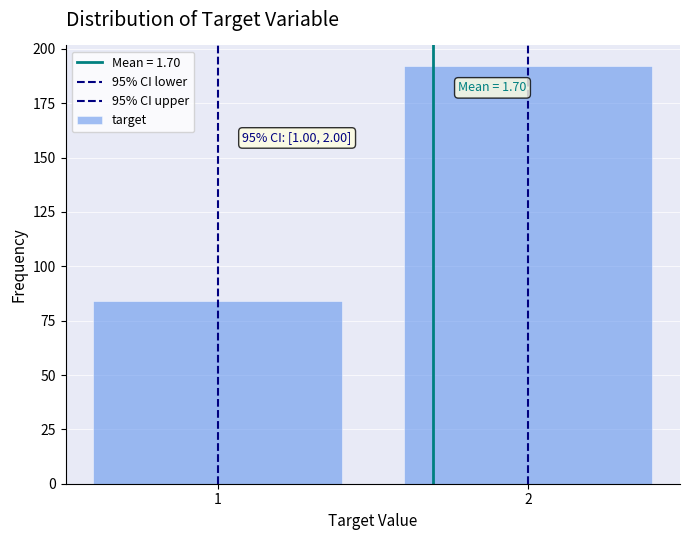

Are the bars horizontal?

No